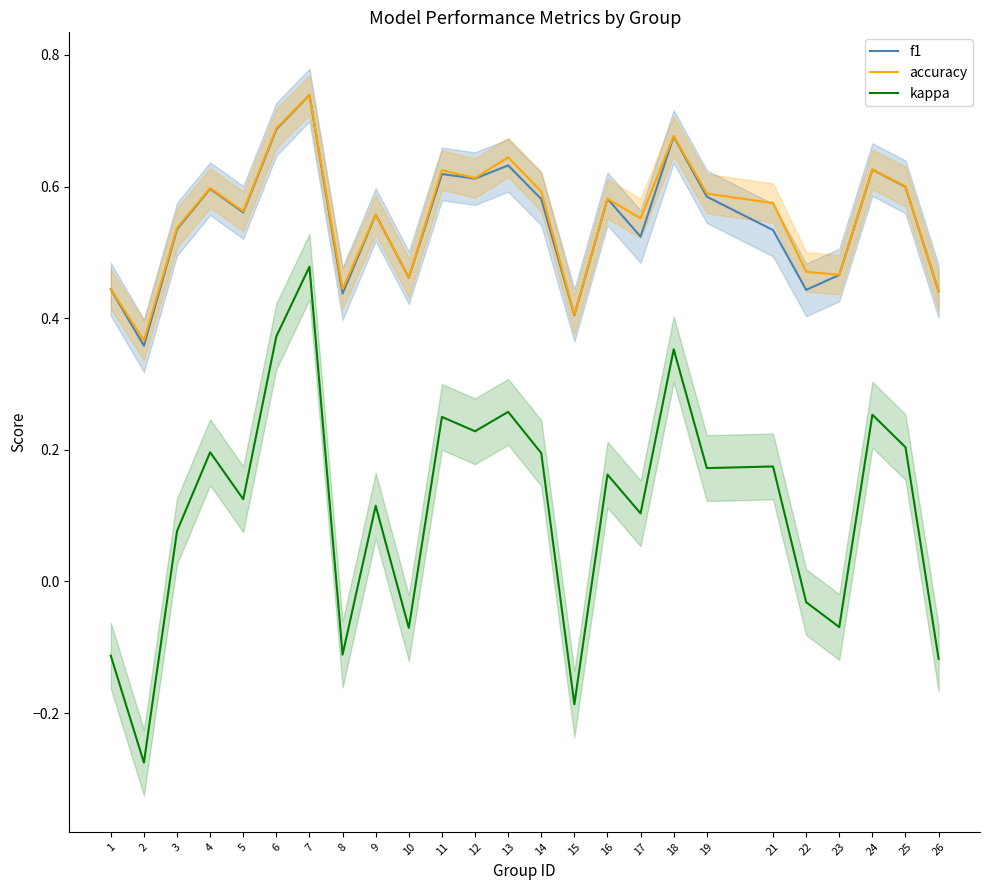

Is it true that kappa equals 0.1 at 21?

False